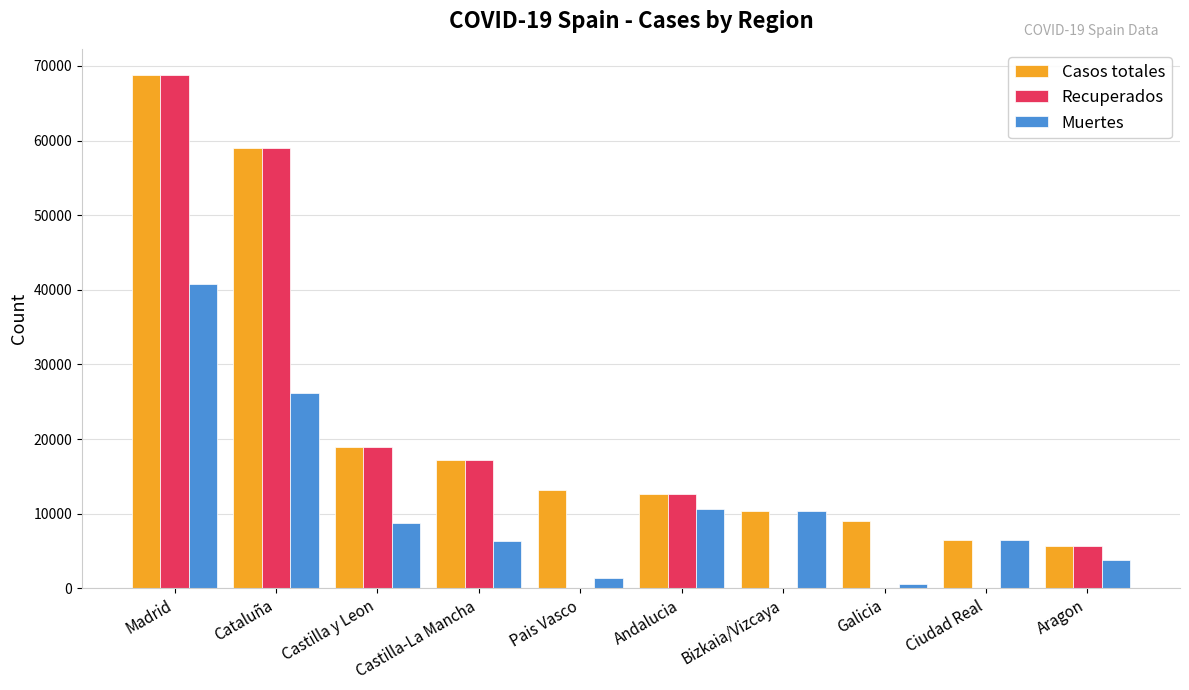

What is the total value across all series at Galicia?

9673